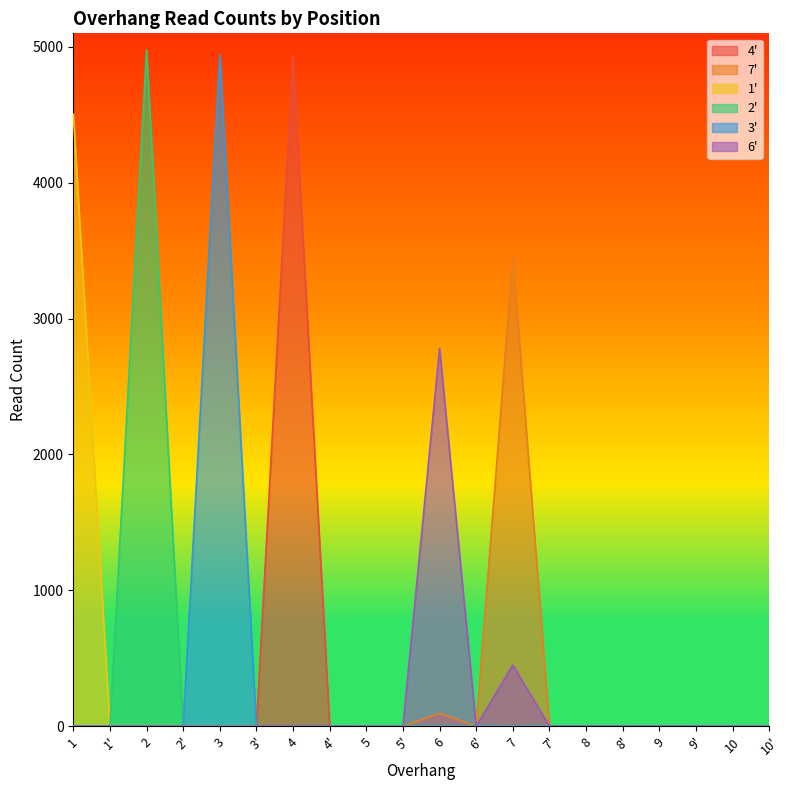

What is the total value across all series at 2?

4977